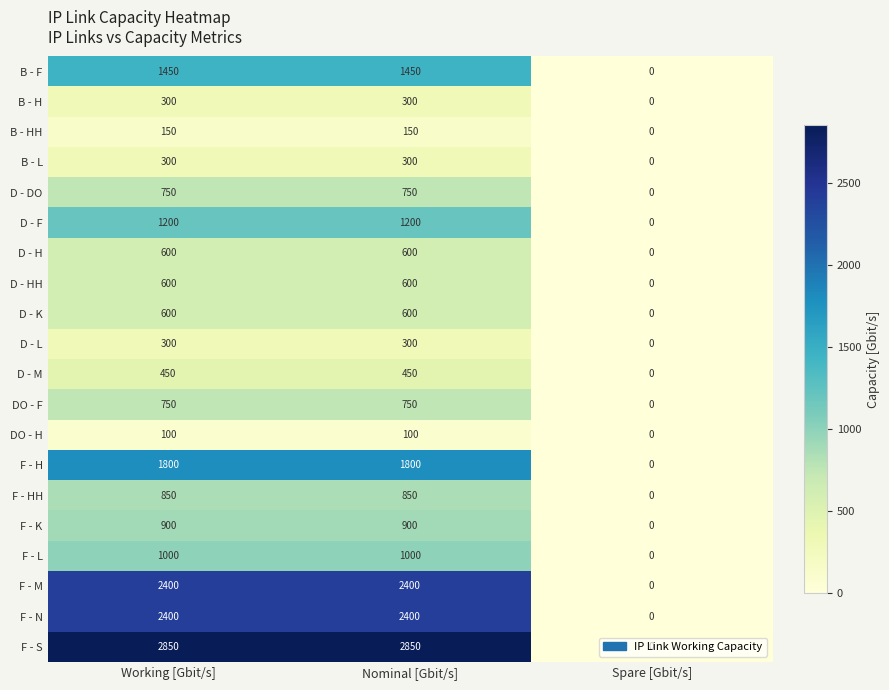

The value of D - HH at Spare [Gbit/s] is -372. True or false?

False